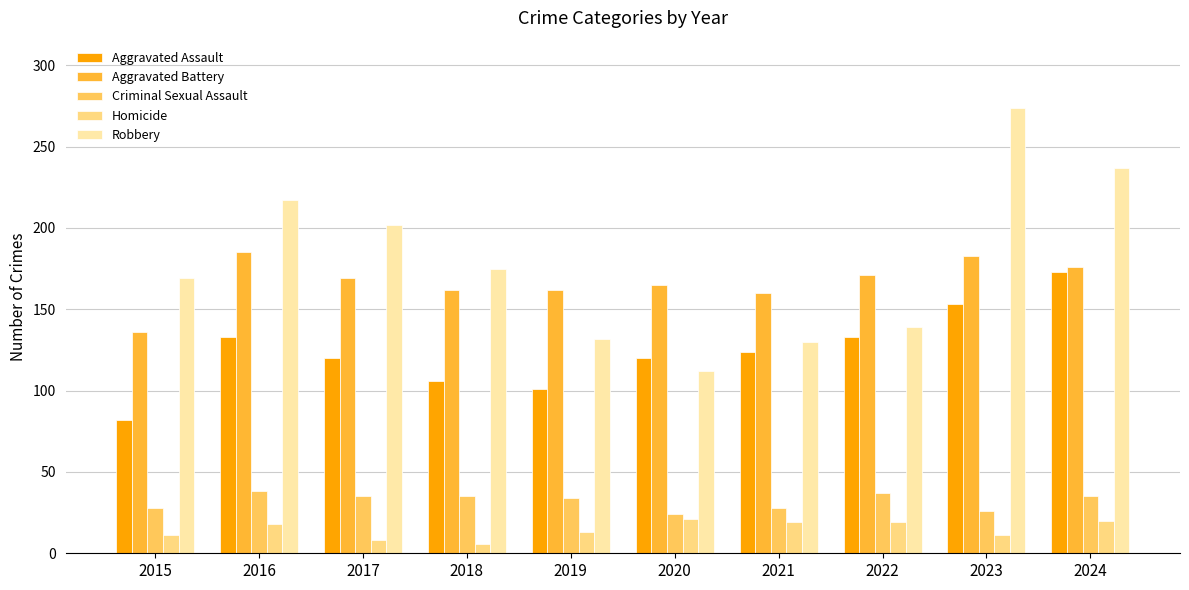

What is the spread (max minus min) of values at 2024?

217